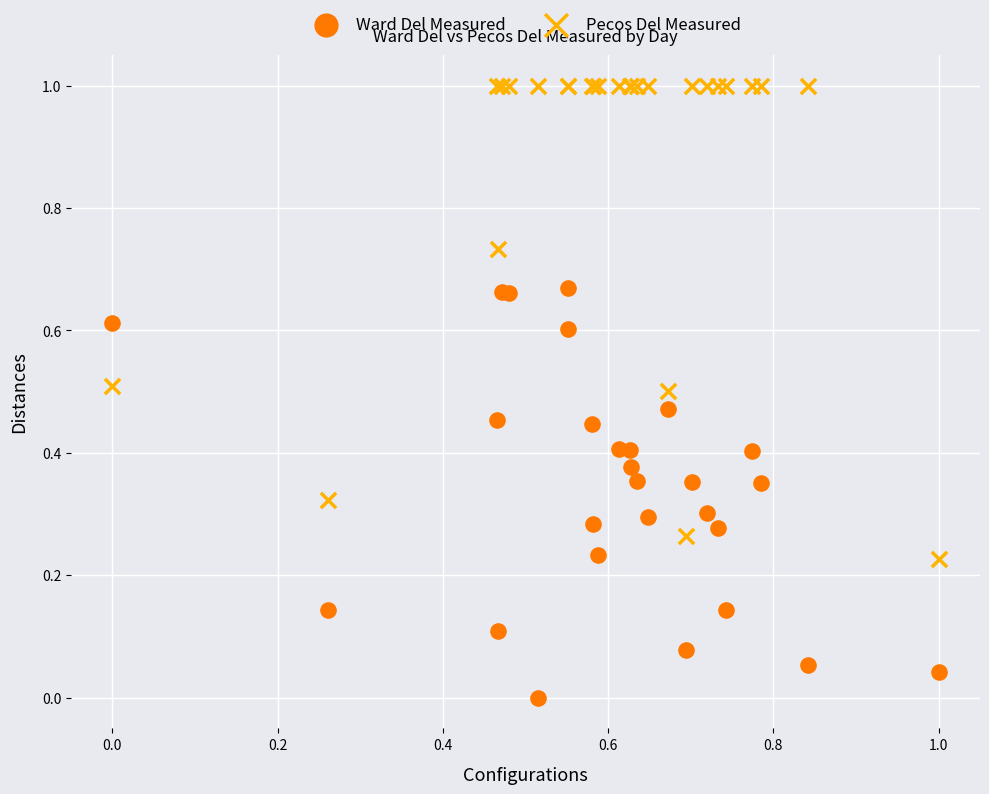

Which series contains the highest Y value?

Pecos Del Measured